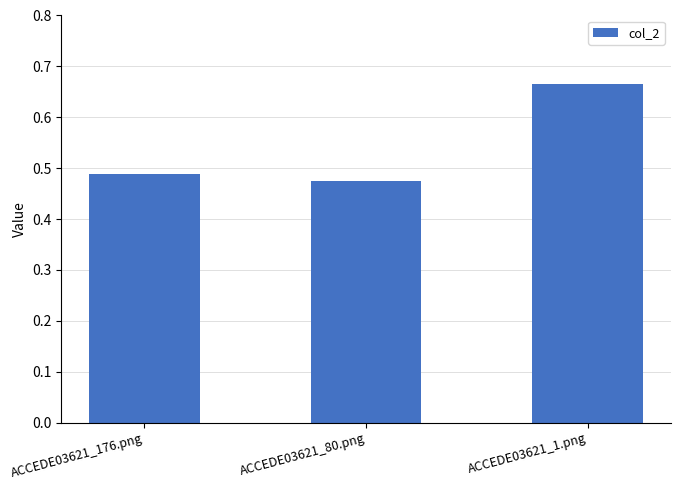

What is the label of the 1st bar from the left?

ACCEDE03621_176.png